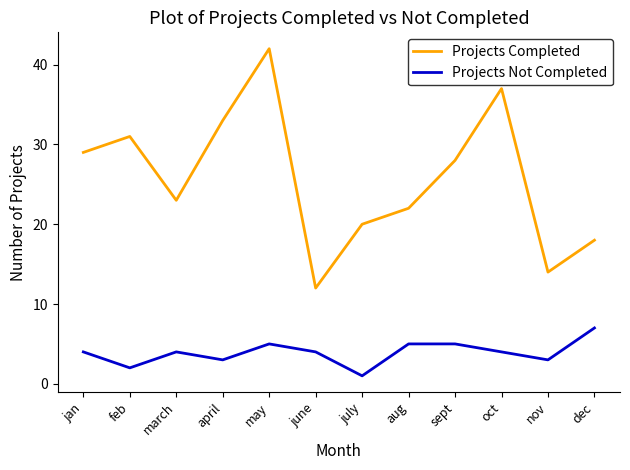

At which label is Projects Completed closest to 27?

sept